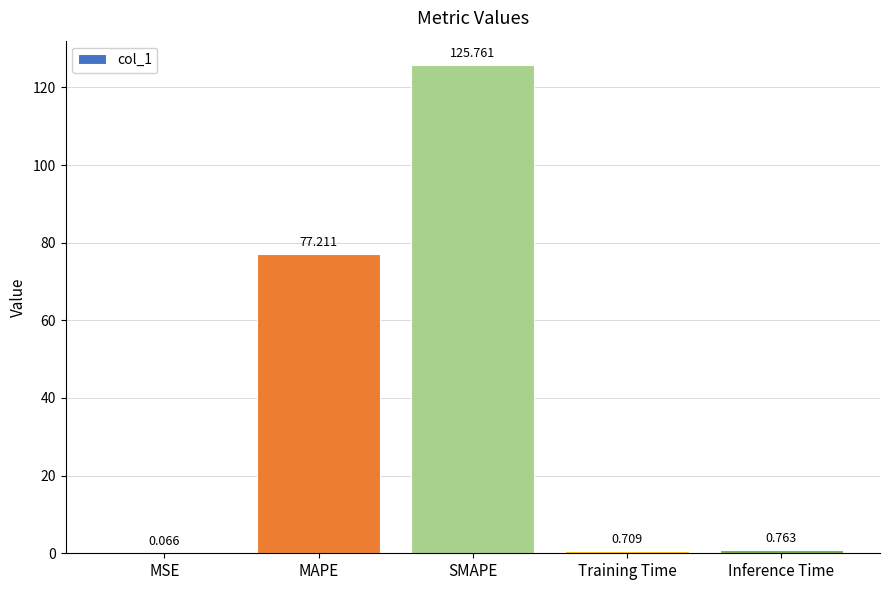

Which has a higher value, MSE or Inference Time?

Inference Time